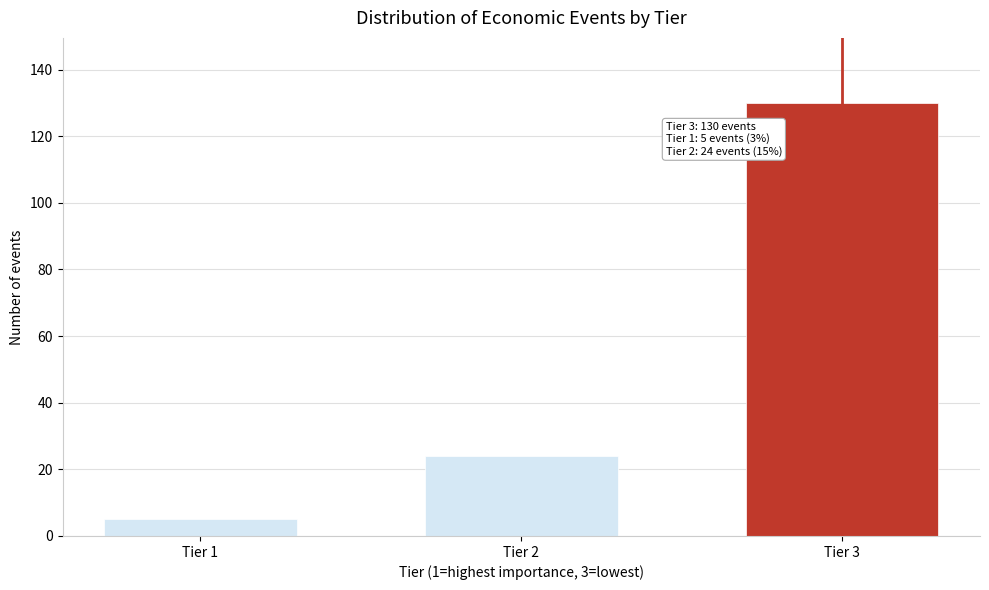

Reading left to right, transcribe all the data shown in this chart.

Tier 1=5	Tier 2=24	Tier 3=130